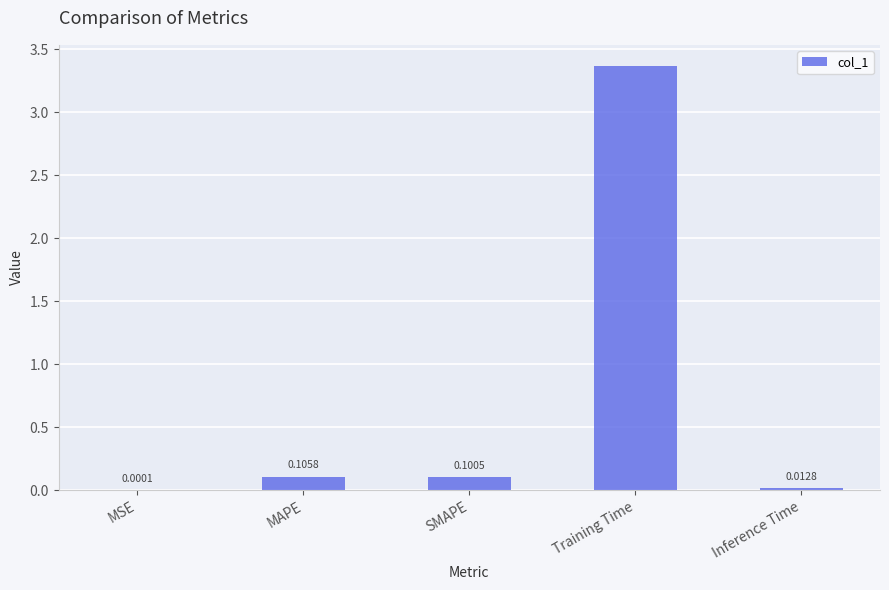

Between Training Time and Inference Time, which is larger?

Training Time